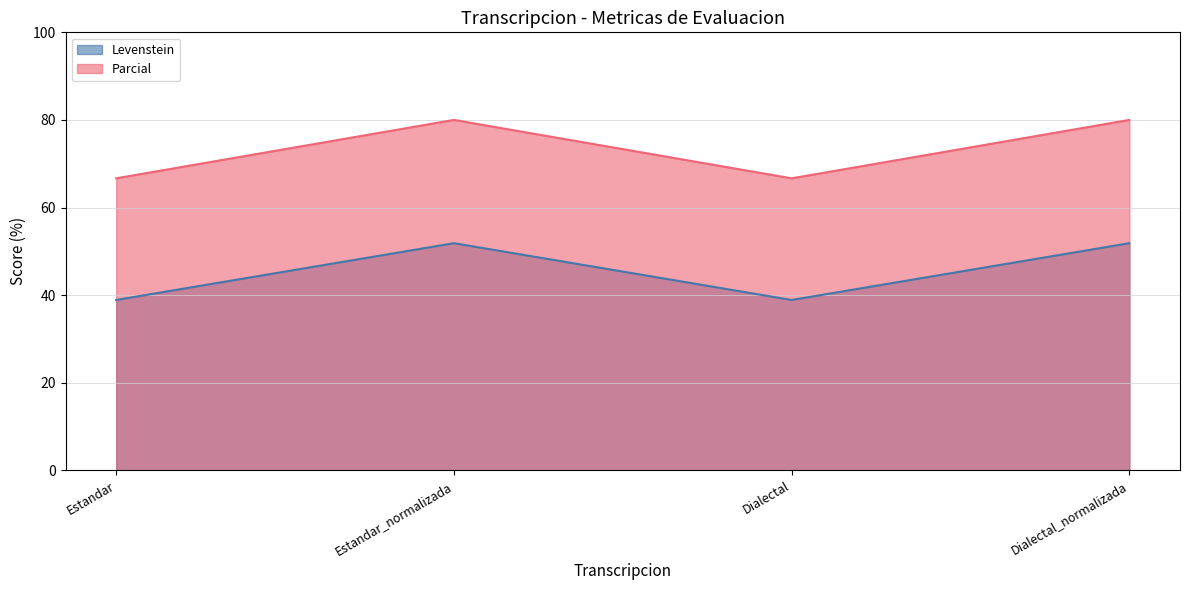

At how many categories does at least one series exceed 41?

4